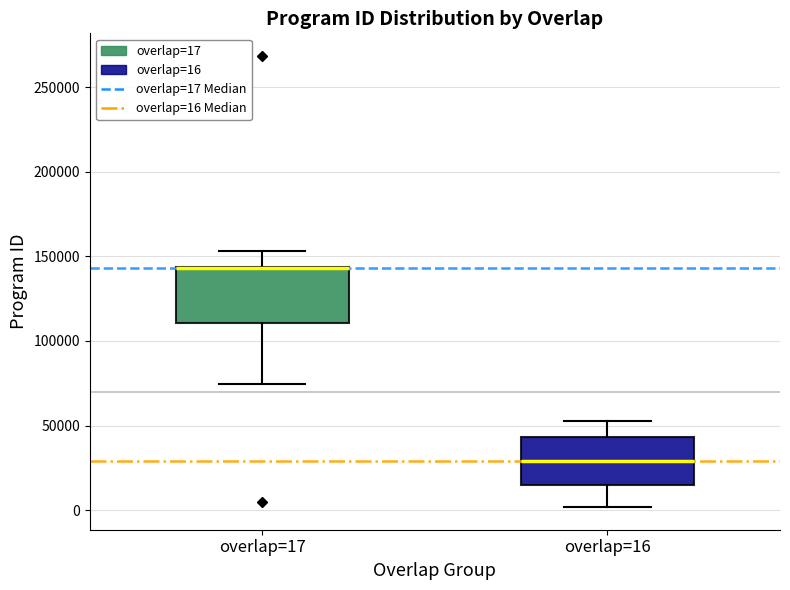

Reading left to right, read every box against the y-axis: the position of its median line, the range the box covers, and the ends of its whiskers. The values are not printed on the chart, so give them approximately, as read against the axis.

overlap=17: median 145000 (drawn on the box's upper edge), box 110000 to 145000, whiskers 75000 to 155000
overlap=16: median 30000, box 15000 to 45000, whiskers 0 to 50000